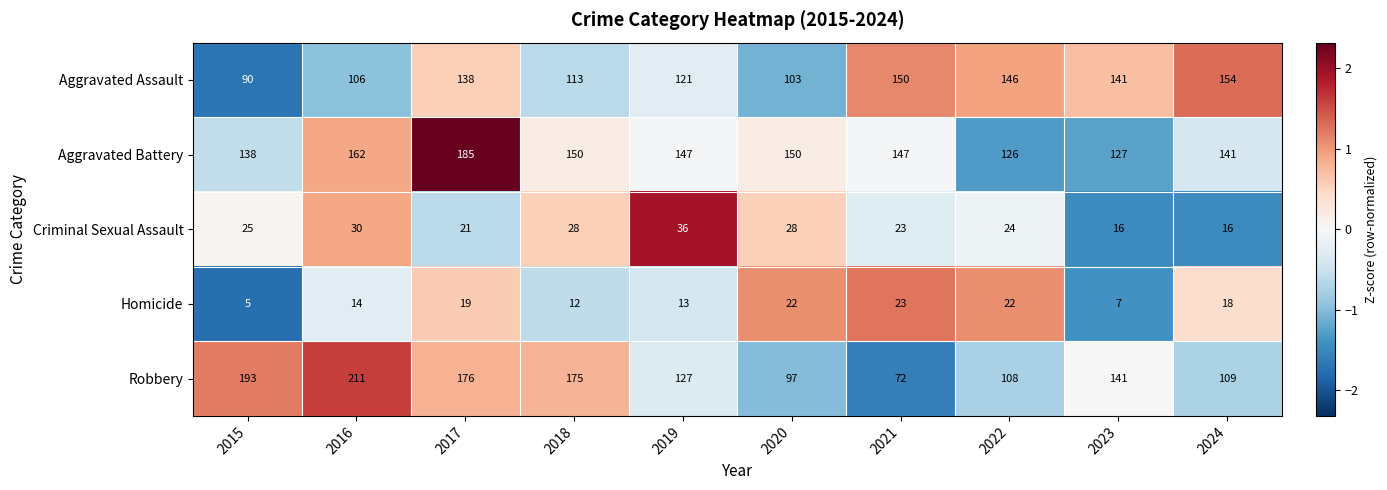

What is the difference between the maximum and second lowest values in the Robbery series?

114